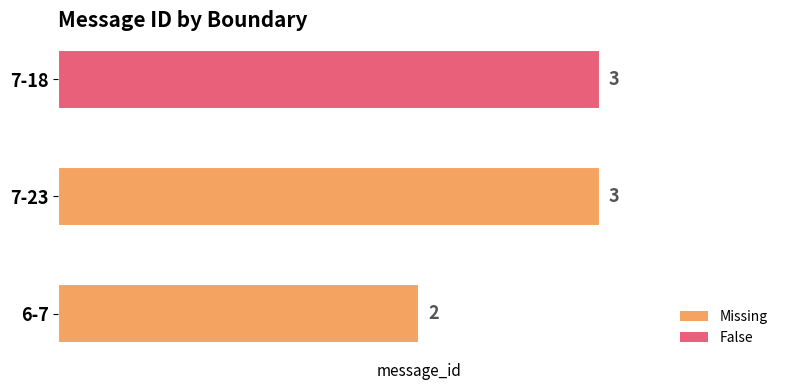

Reading bottom to top, extract all data points from this chart.

6-7=2	7-23=3	7-18=3